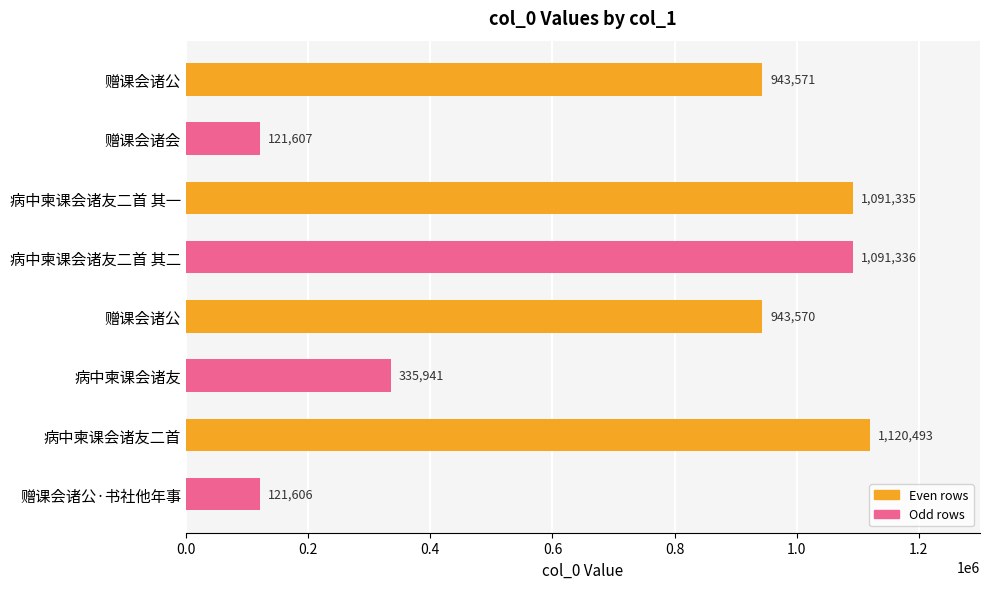

Does the chart contain any negative values?

No